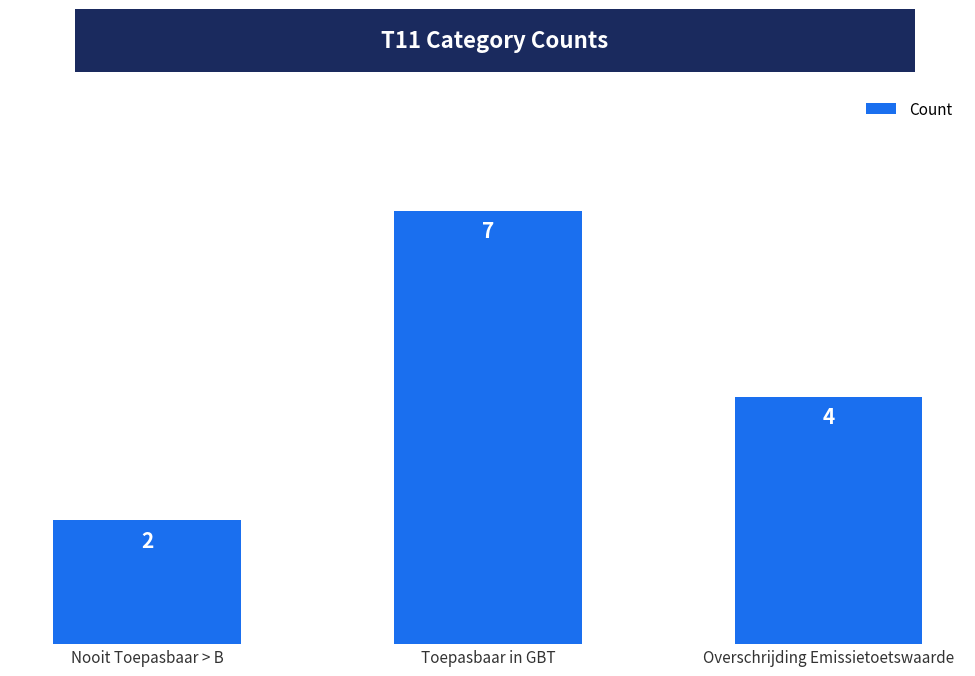

Count the values in the range 2 to 7.

3